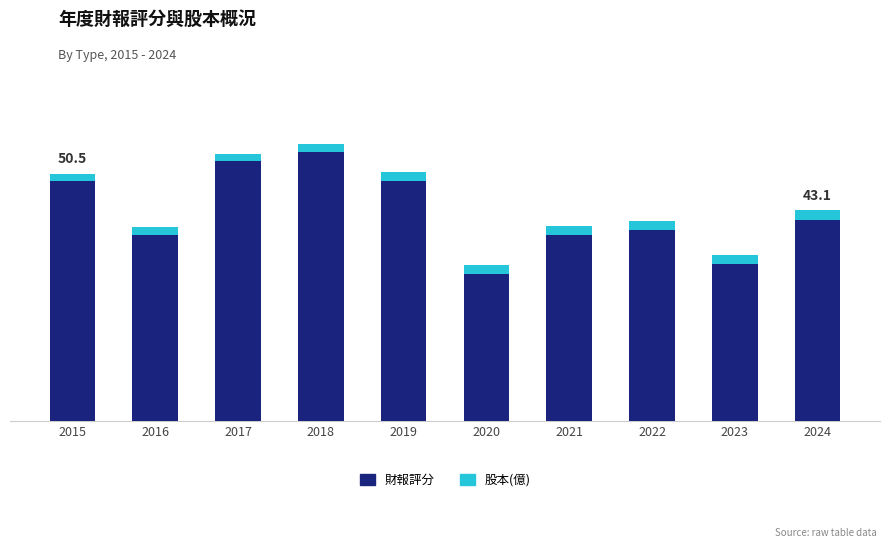

What are all the series names shown in the legend?

財報評分, 股本(億)